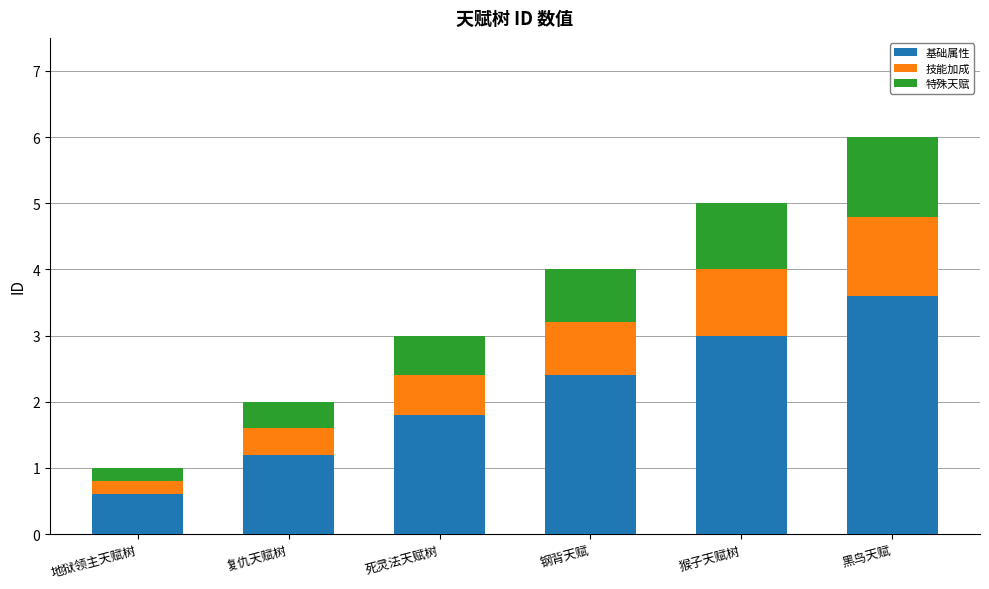

How many bars are there in total?

6